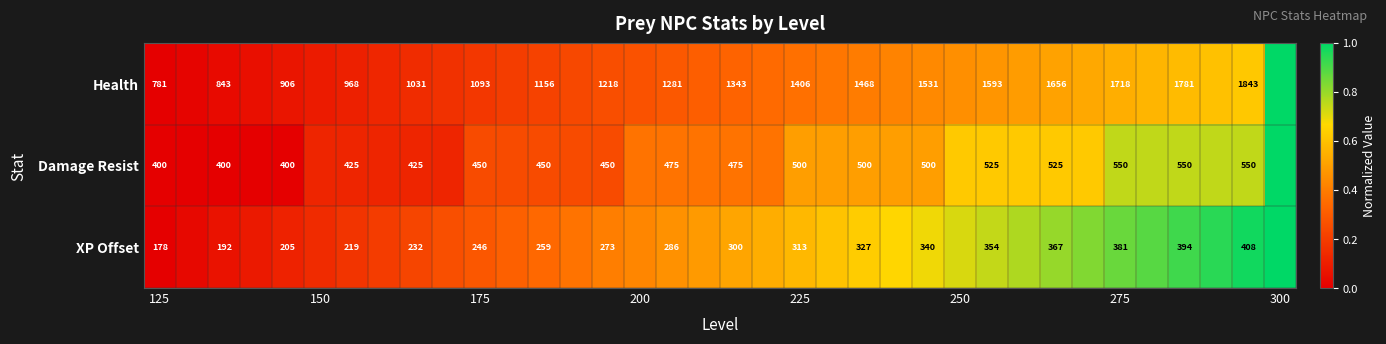

Which has a higher value, 27 or 31?

31